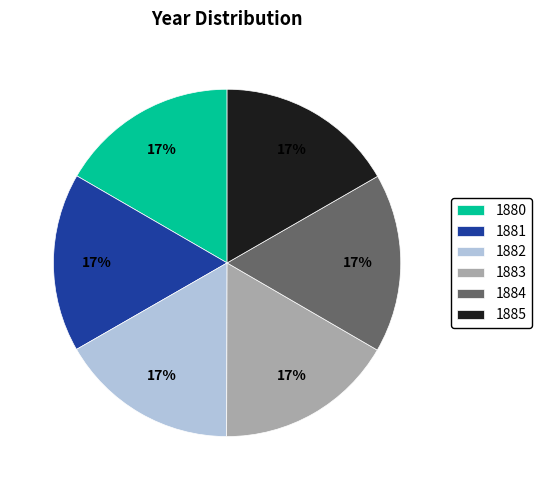

Does any single category account for the majority?

No